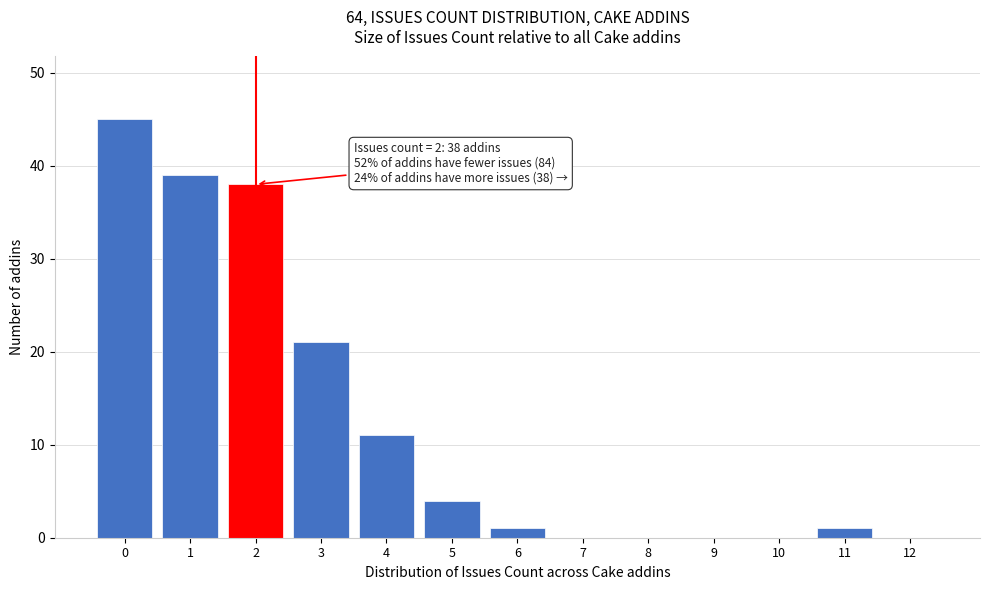

Reading right to left, what are all the values shown in this chart?

12=0	11=1	10=0	9=0	8=0	7=0	6=1	5=4	4=11	3=21	2=38	1=39	0=45